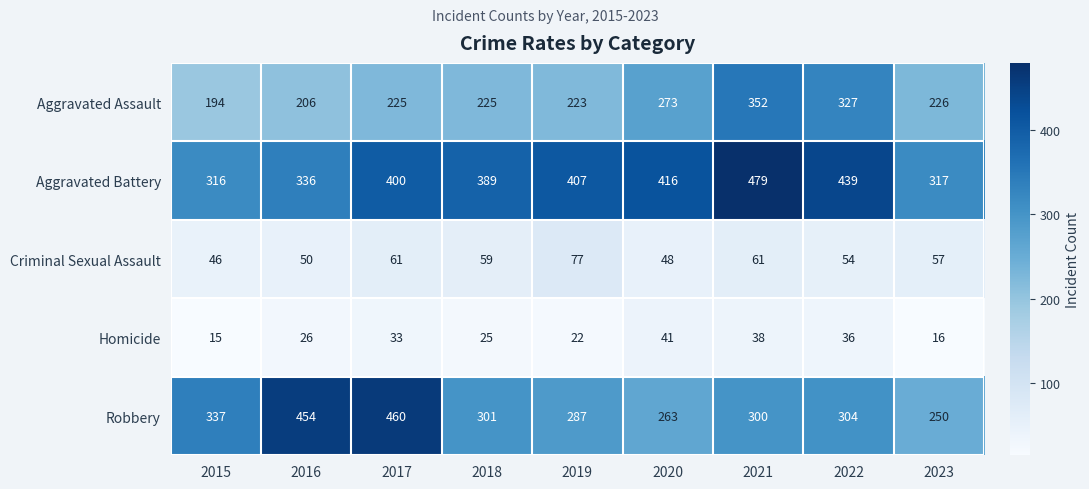

The Homicide series shows 38 at 2021. True or false?

True